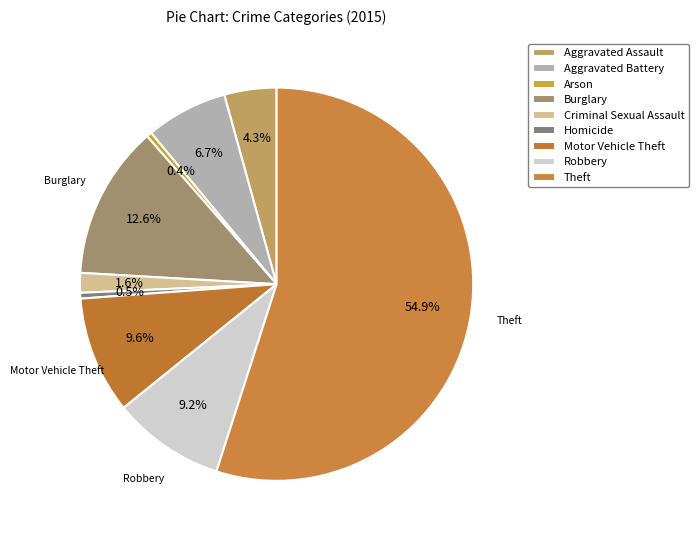

What percentage do Robbery and Homicide together represent?

9.7%